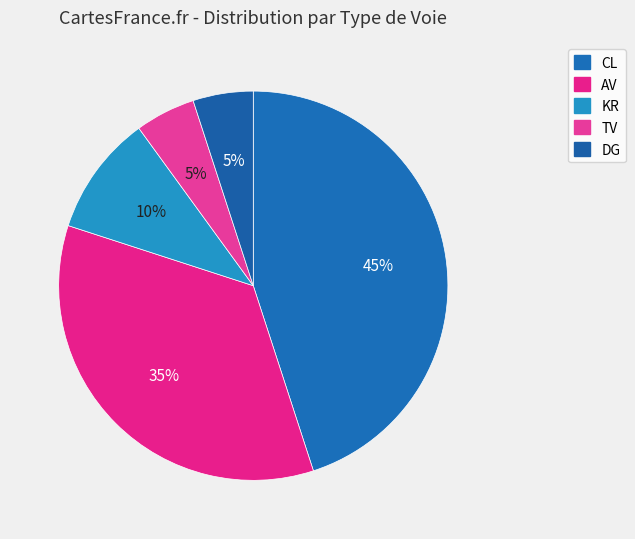

The DG slice represents 5% of the pie. True or false?

True